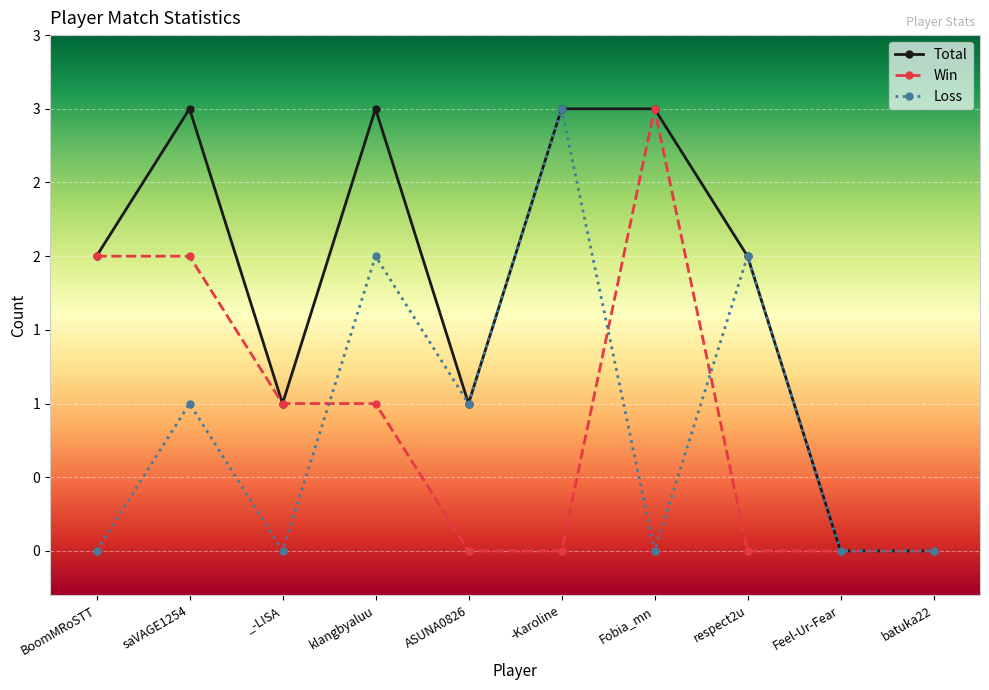

Where does the Loss series first go above 1?

klangbyaluu